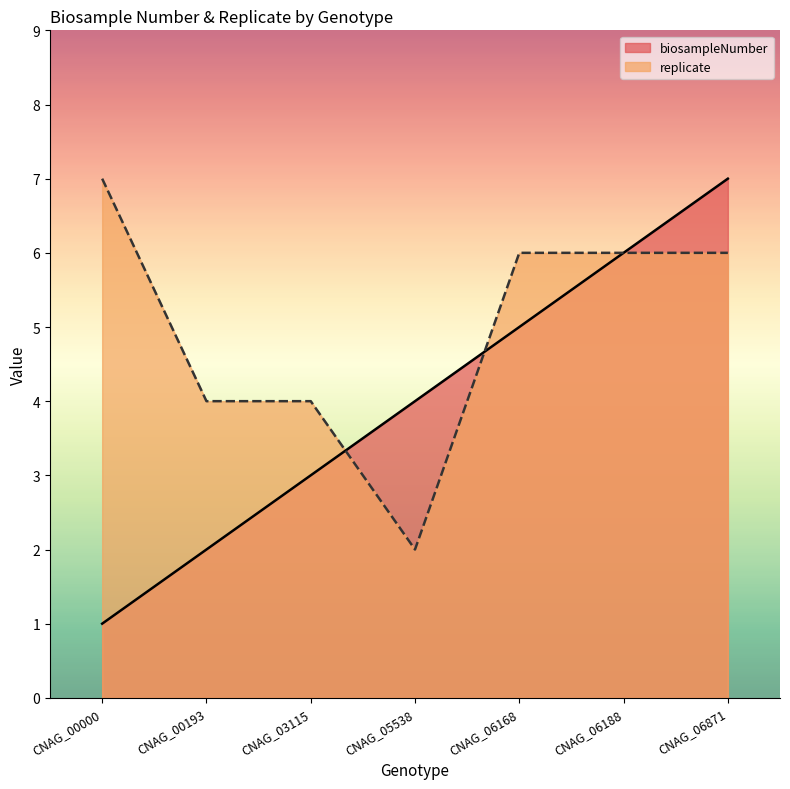

What is the sum of the replicate values at CNAG_03115 and CNAG_00193?

8